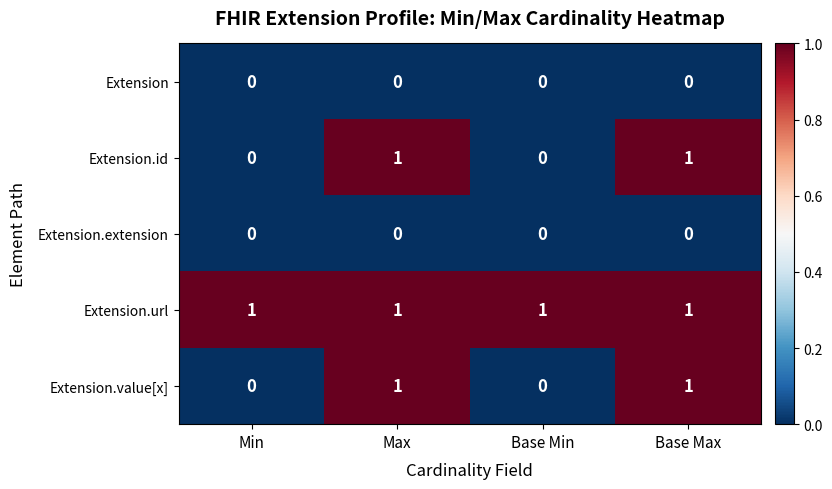

How many Extension.value[x] values are between 0 and 1?

4